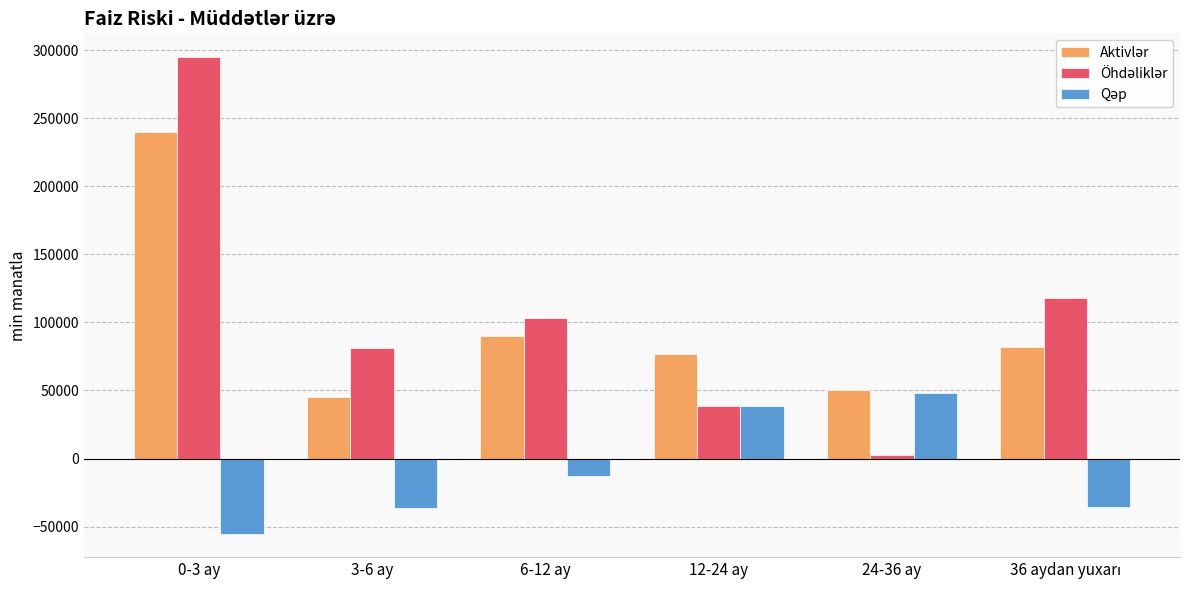

At which category is the sum across all series the highest?

0-3 ay